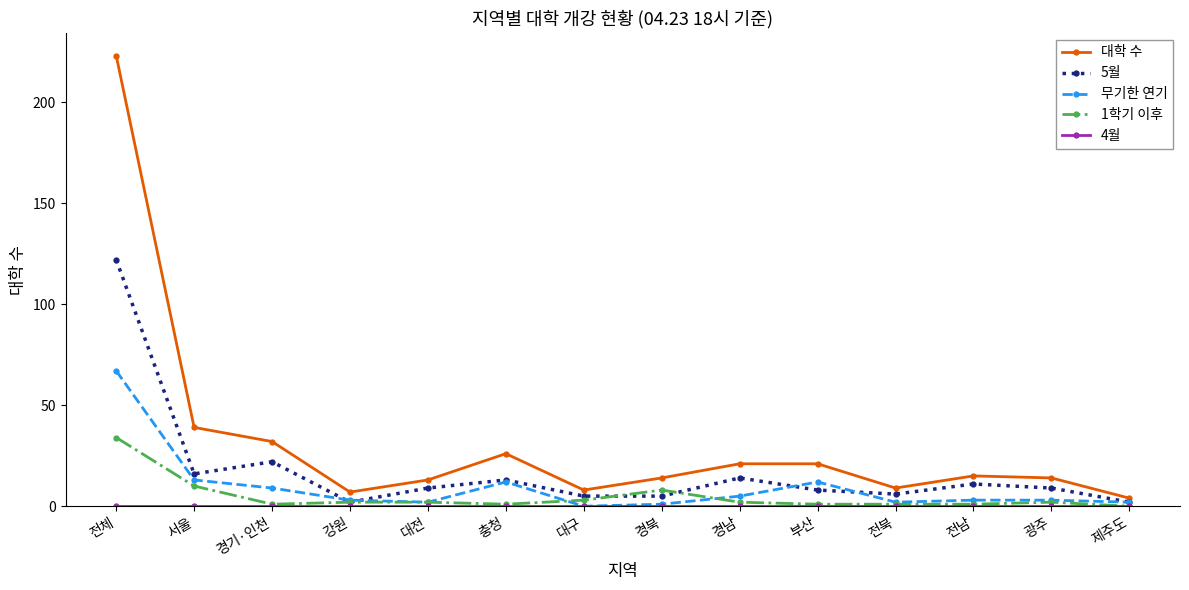

What is the label of the 10th point from the left?

부산